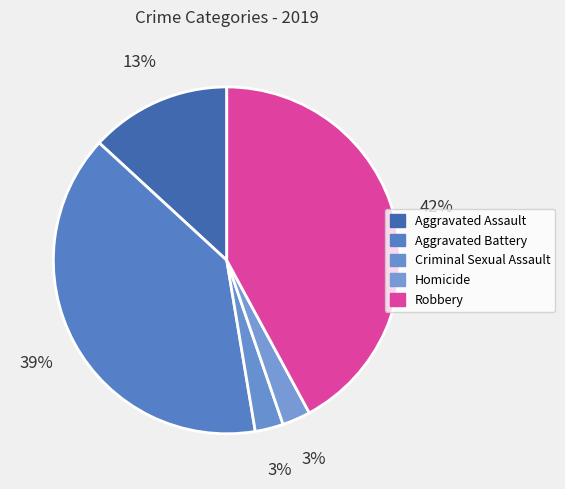

Count the number of slices in the pie.

5